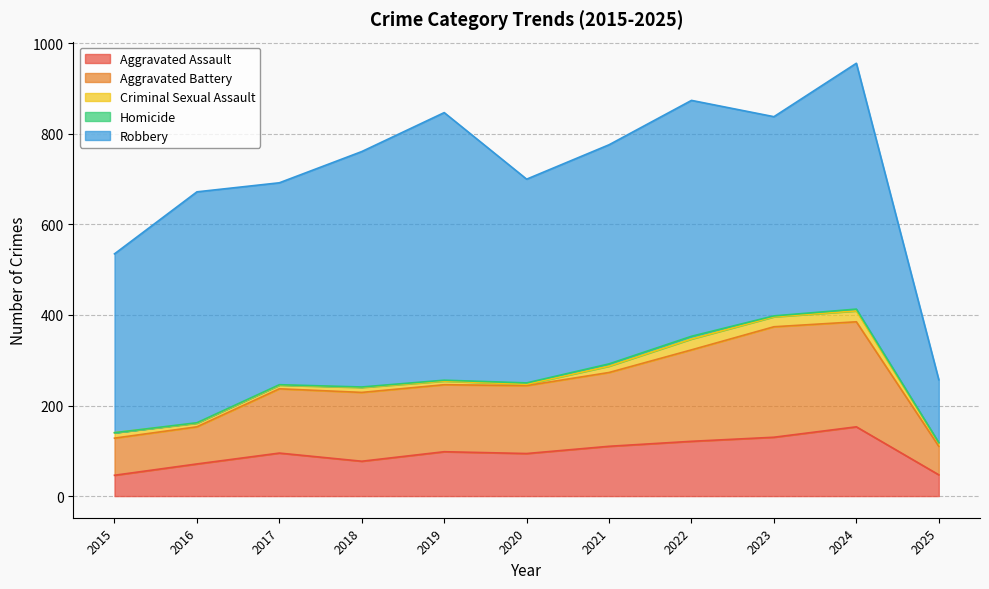

What is the value of the Homicide point at the 3rd from the left?

1